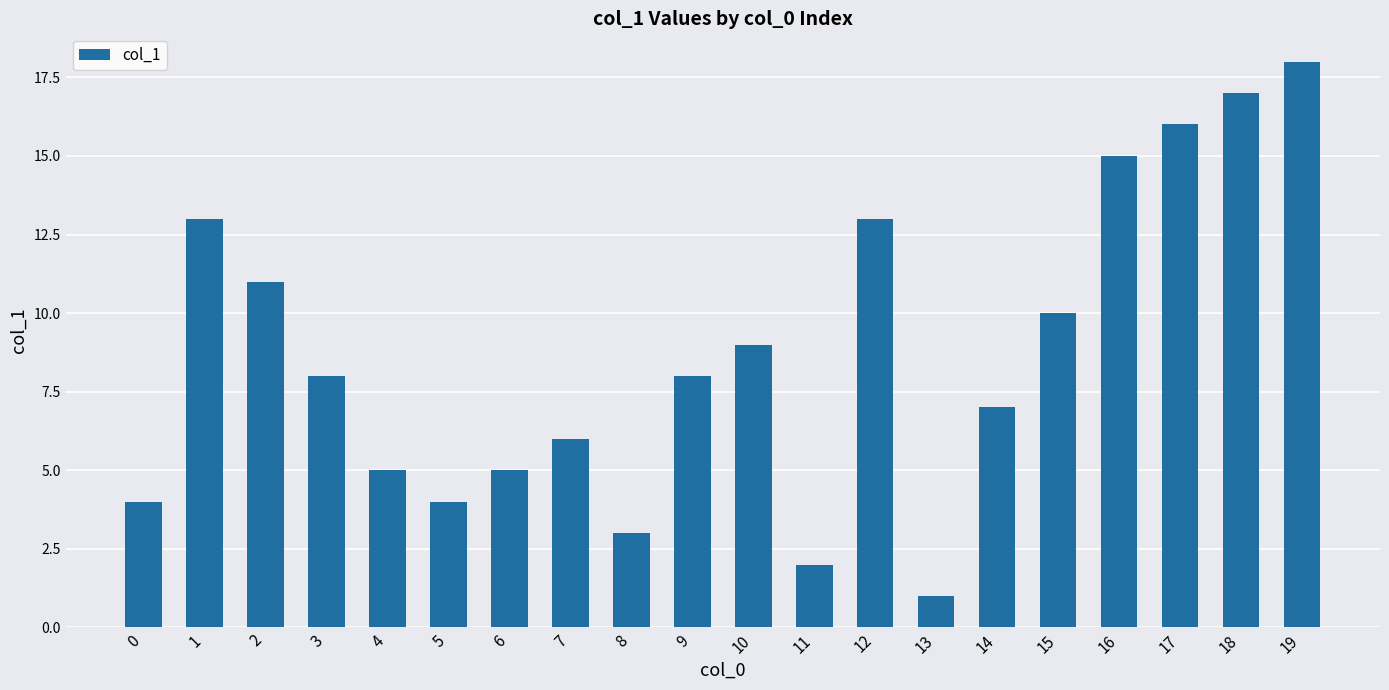

What is the change in value from 5 to 9?

+4